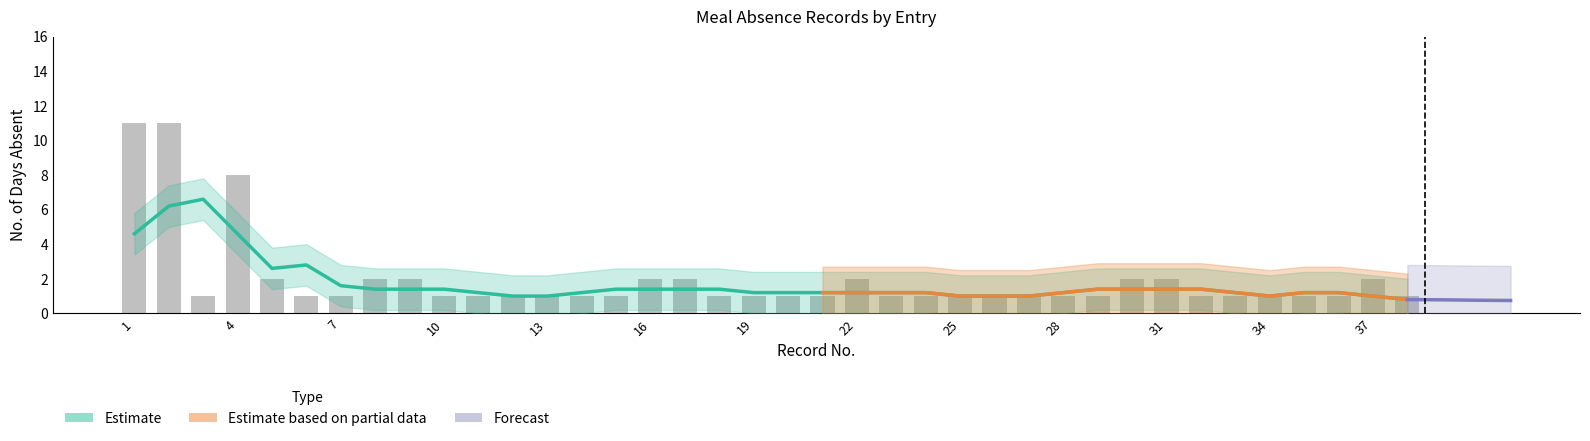

List the labels in order of value, largest first.

1, 2, 4, 5, 8, 9, 16, 17, 22, 30, 31, 37, 3, 6, 7, 10, 11, 12, 13, 14, 15, 18, 19, 20, 21, 23, 24, 25, 26, 27, 28, 29, 32, 33, 34, 35, 36, 38